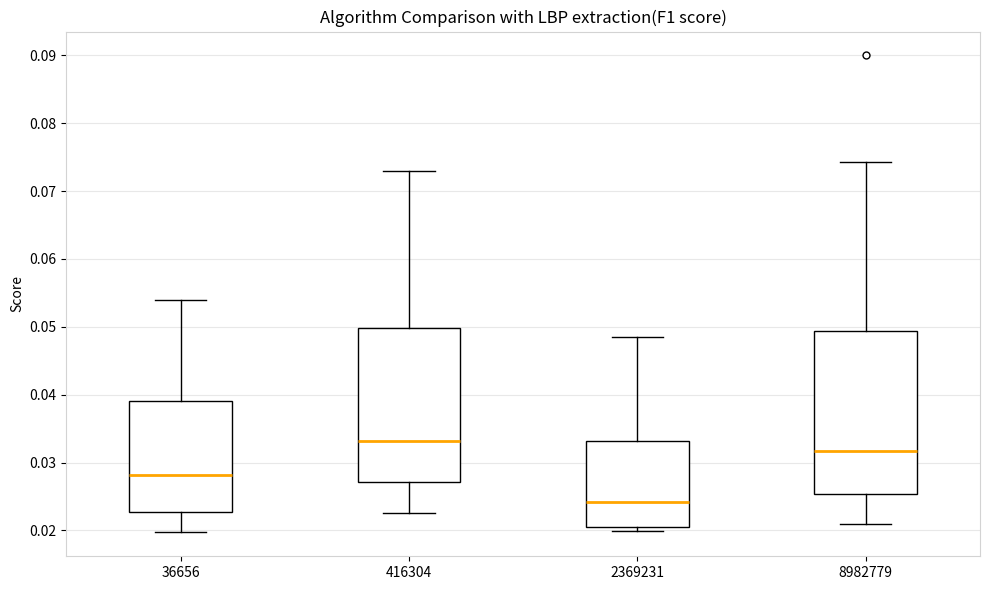

Which box has the lowest median line?

2369231